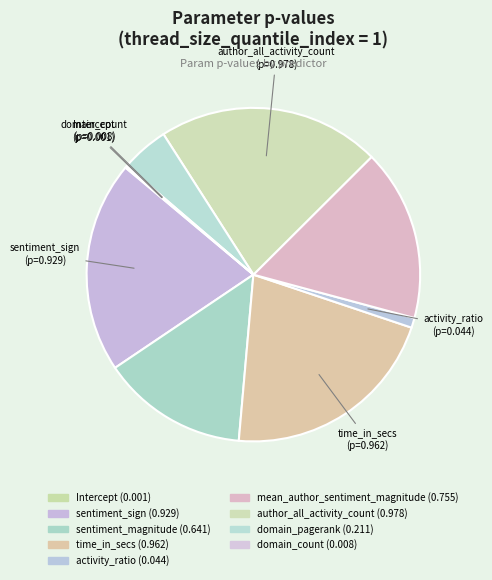

Does any single category account for the majority?

No